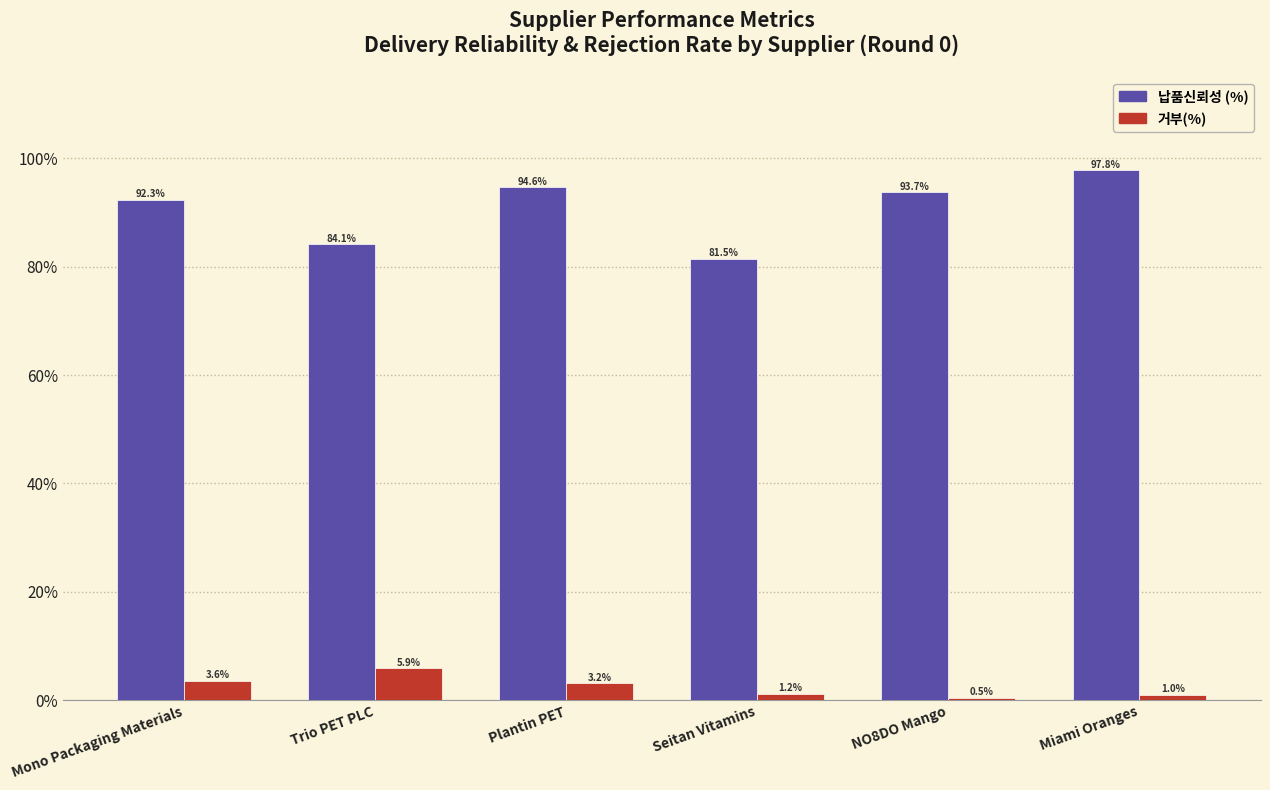

What are all the series names shown in the legend?

납품신뢰성 (%), 거부(%)